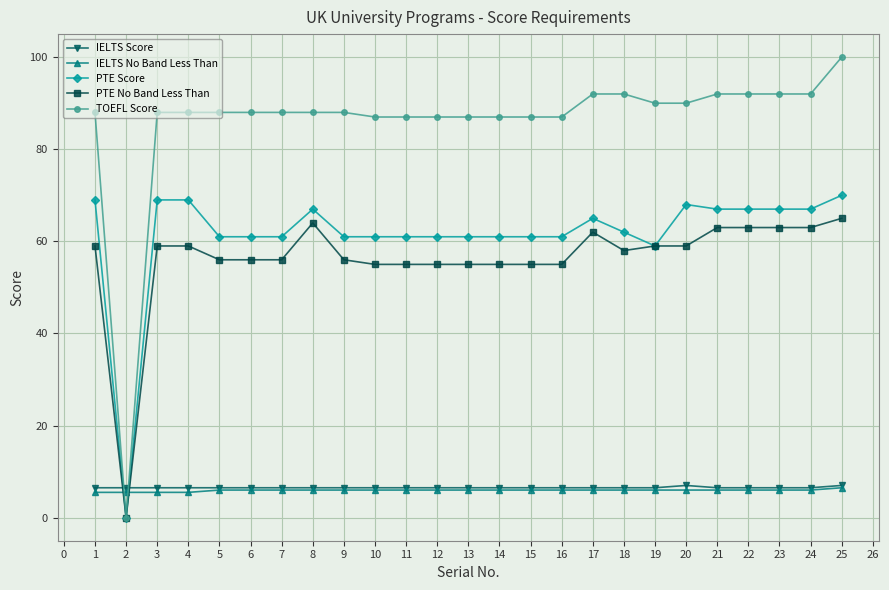

Which series has the largest range (max minus min)?

TOEFL Score